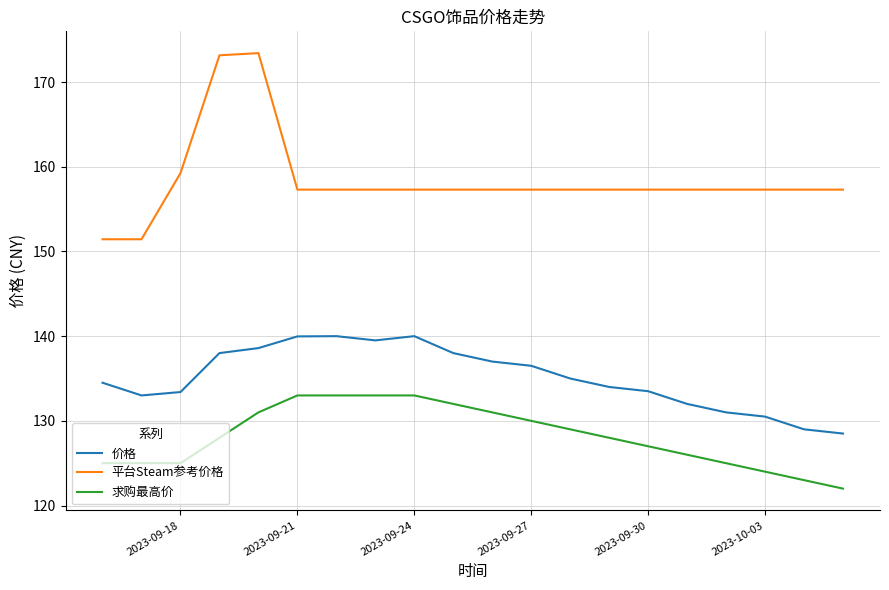

Which series has the largest total across all categories?

平台Steam参考价格